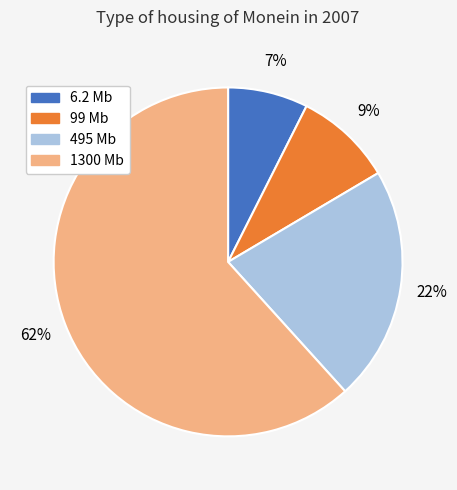

Combined, do 6.2 Mb and 1300 Mb account for over 50%?

Yes